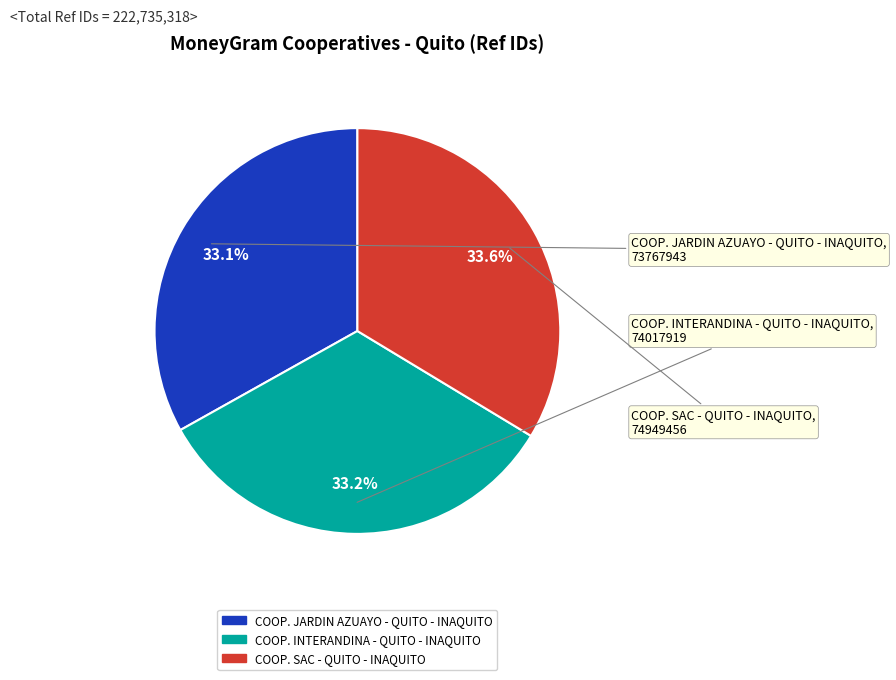

To the nearest percent, what is the combined percentage of COOP. SAC - QUITO - INAQUITO and COOP. INTERANDINA - QUITO - INAQUITO?

67%